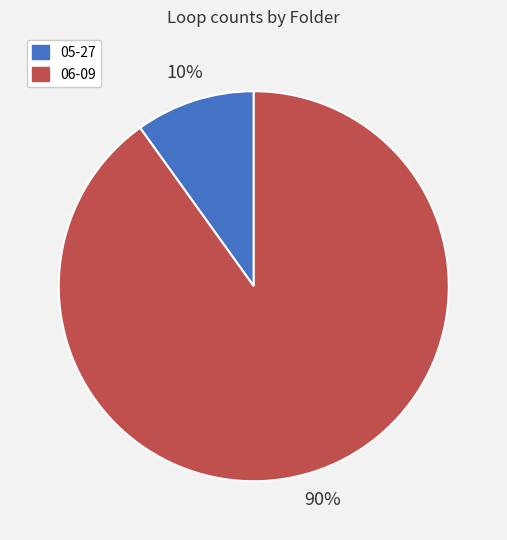

True or false: 05-27 accounts for 10% of the total.

True